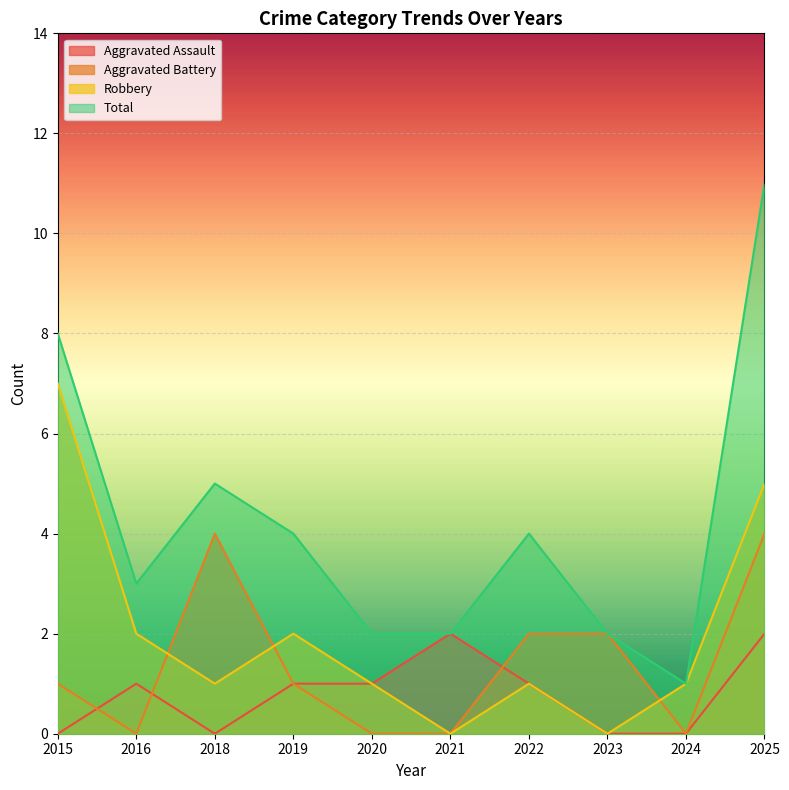

Rank the categories by Aggravated Battery value from lowest to highest.

2016, 2020, 2021, 2024, 2015, 2019, 2022, 2023, 2018, 2025